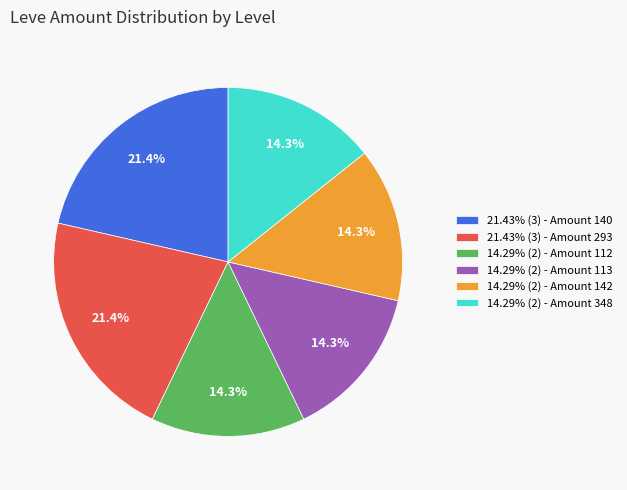

Does 14.29% (2) - Amount 142 represent more than half of the total?

No